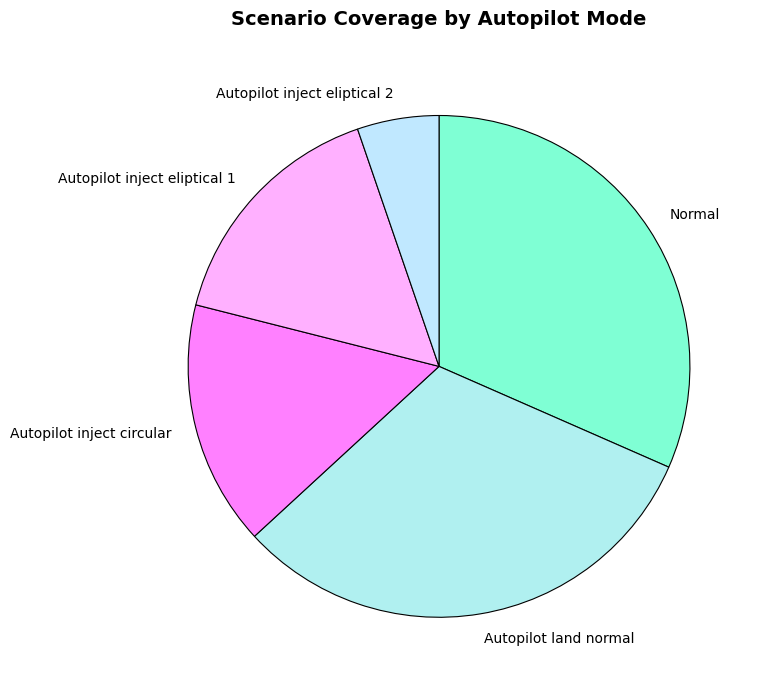

Do Normal and Autopilot inject eliptical 1 together represent more than half of the pie?

No